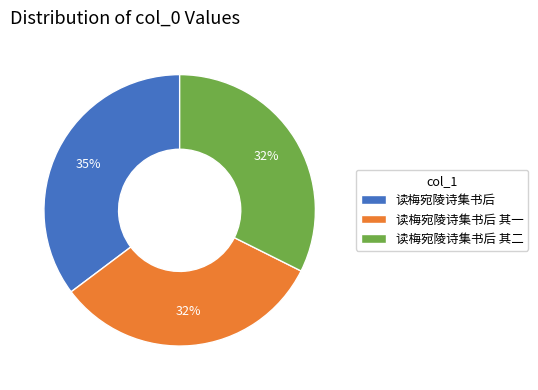

What is the ratio of the value at 读梅宛陵诗集书后 其一 to the value at 读梅宛陵诗集书后 其二?

1.0